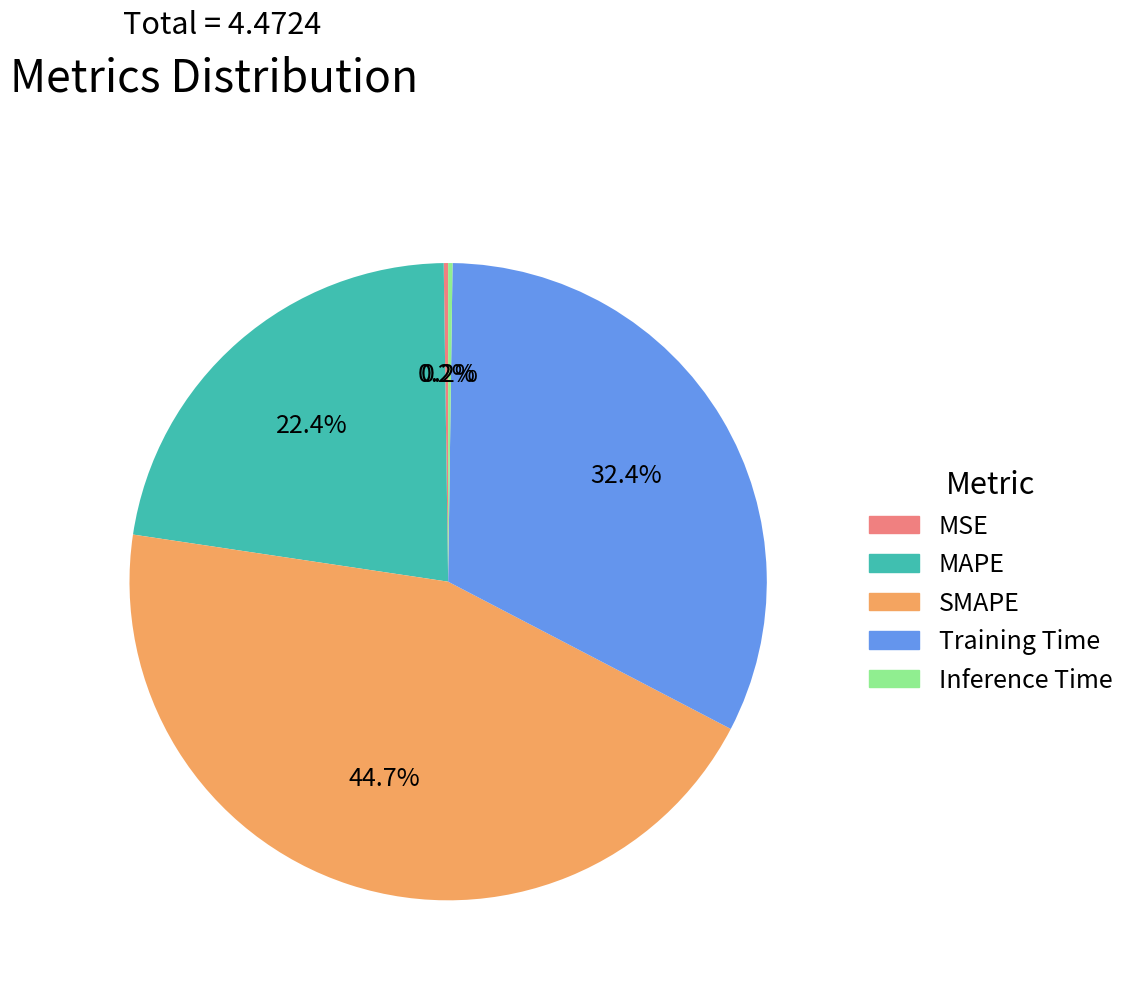

Is the sum of SMAPE and MAPE greater than half?

Yes